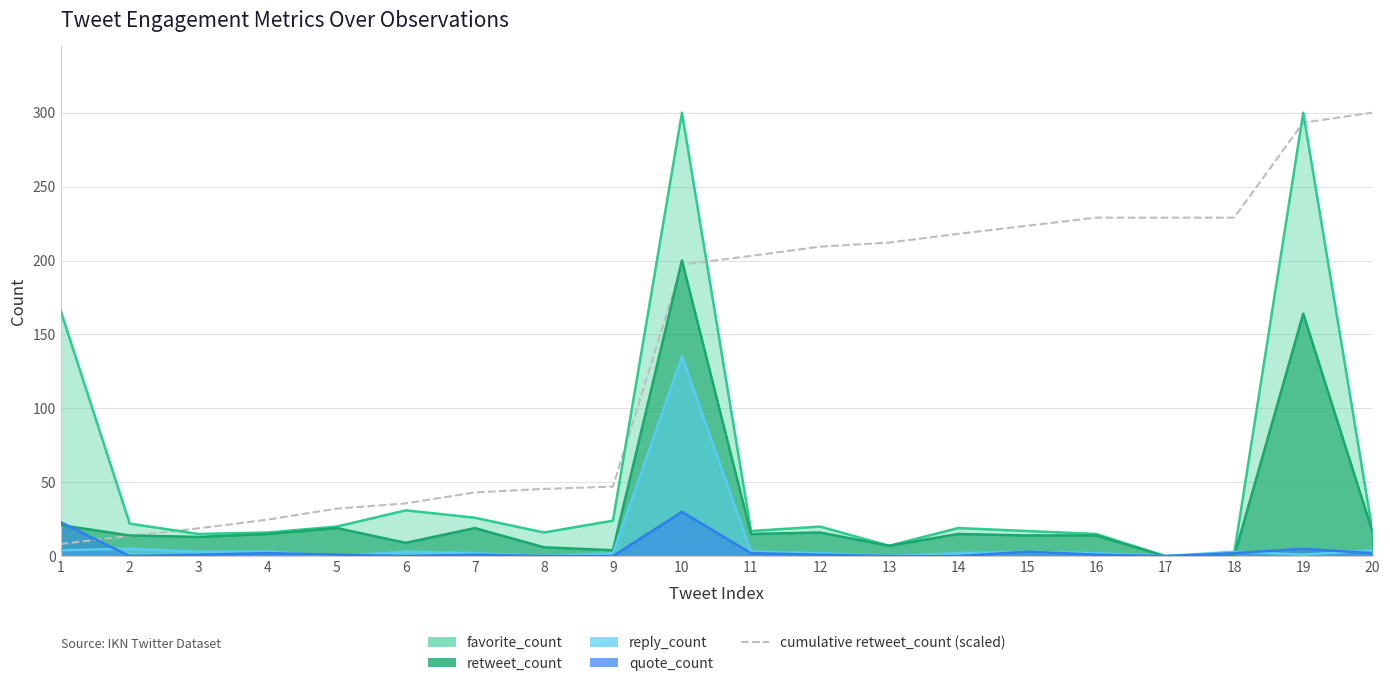

True or false: there are more than 2 points higher than both neighbors.

False